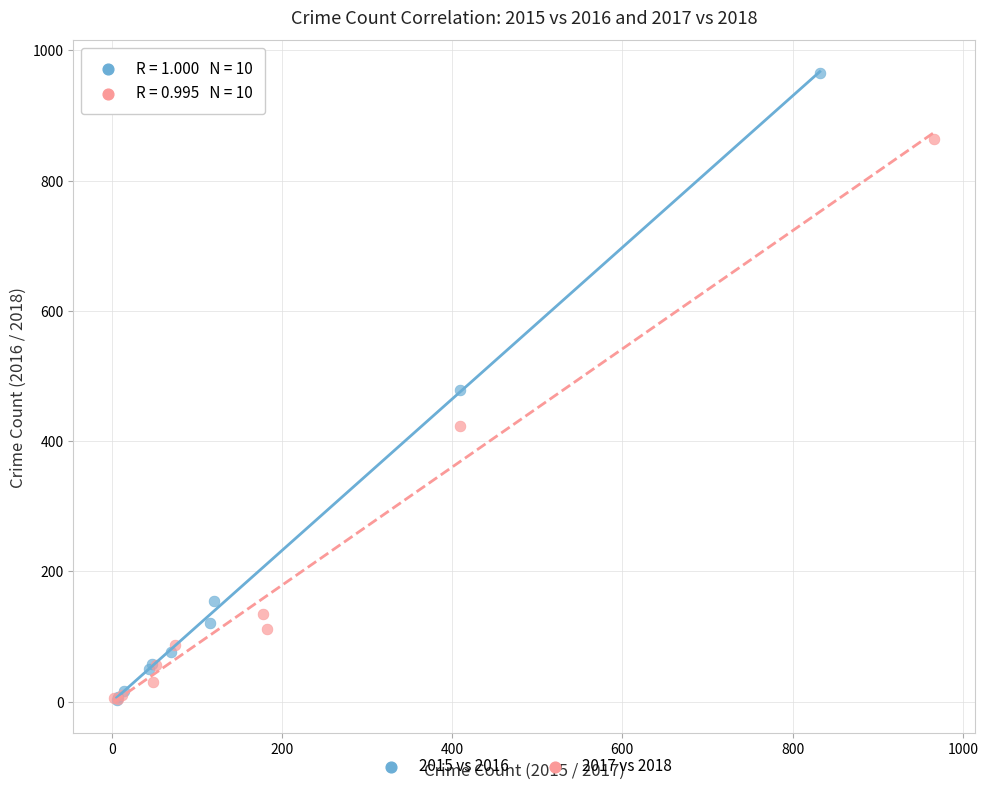

What are all the series names shown in the legend?

2015 vs 2016, 2017 vs 2018